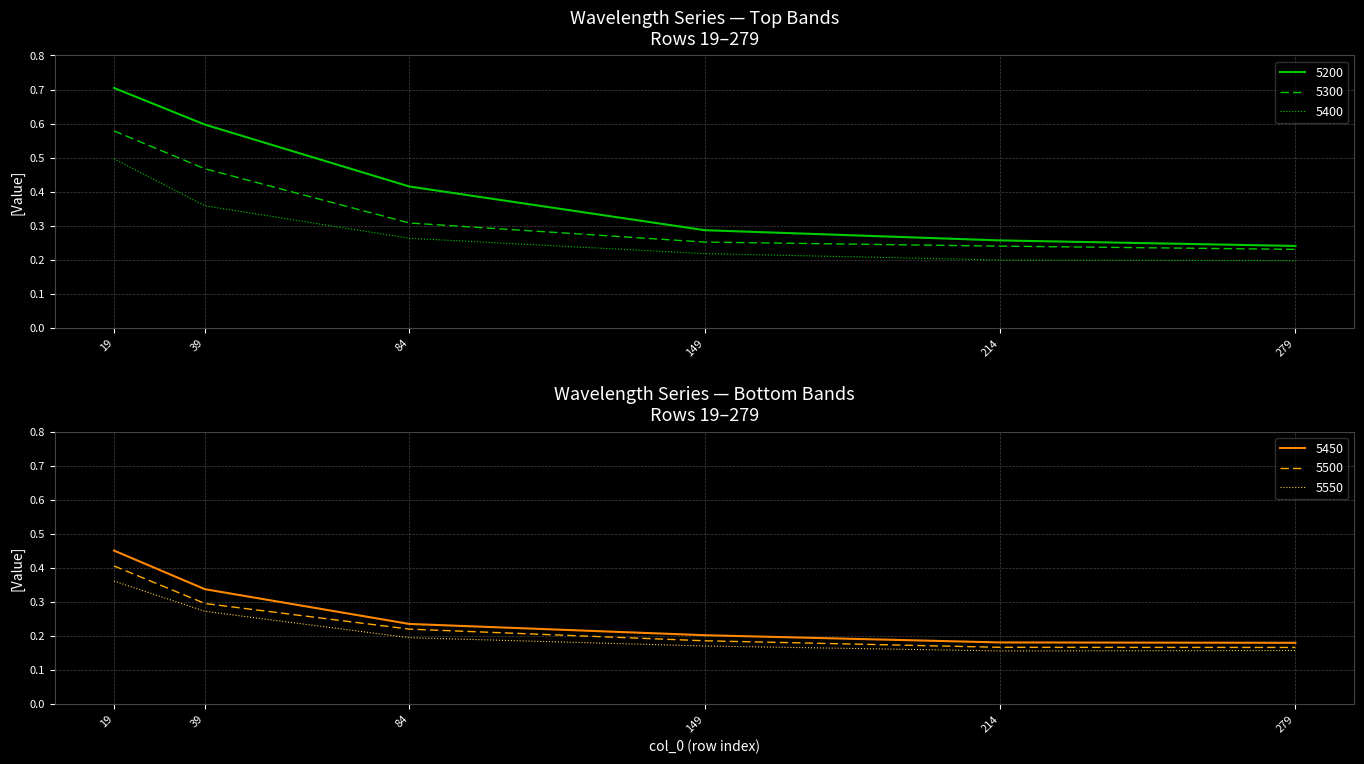

Does the chart have visible grid lines?

Yes